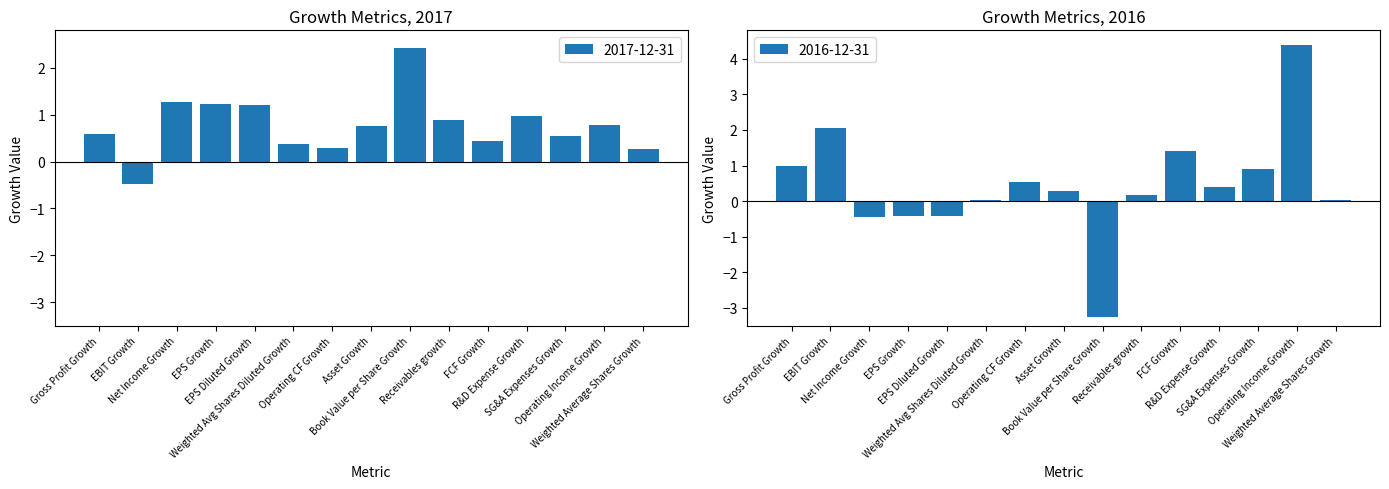

Which series has the largest range (max minus min)?

2016-12-31